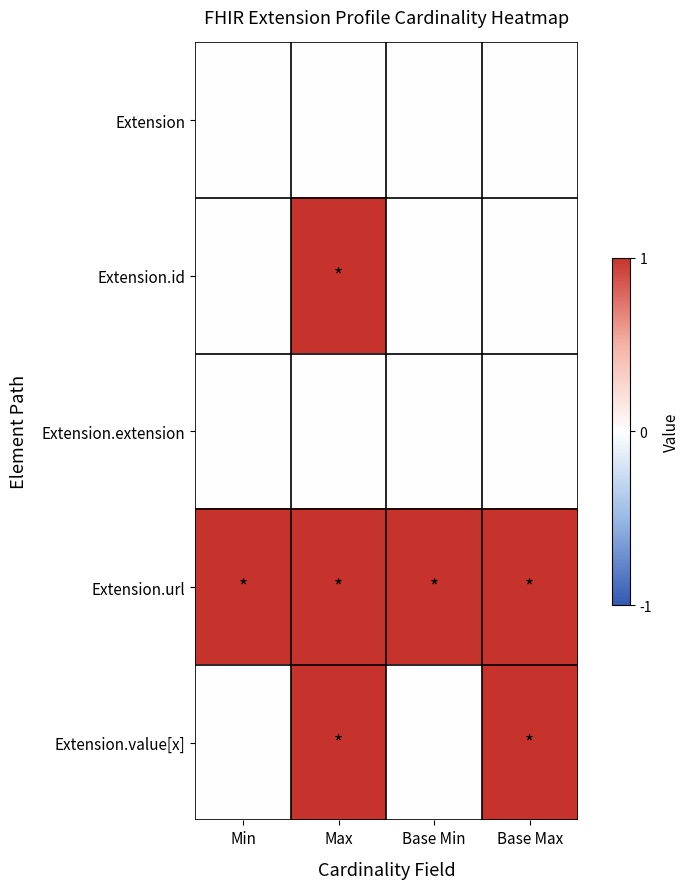

Reading left to right, what are all the values shown in this chart?

Extension: Min=0	Max=0	Base Min=0	Base Max=0
Extension.id: Min=0	Max=1	Base Min=0	Base Max=0
Extension.extension: Min=0	Max=0	Base Min=0	Base Max=0
Extension.url: Min=1	Max=1	Base Min=1	Base Max=1
Extension.value[x]: Min=0	Max=1	Base Min=0	Base Max=1